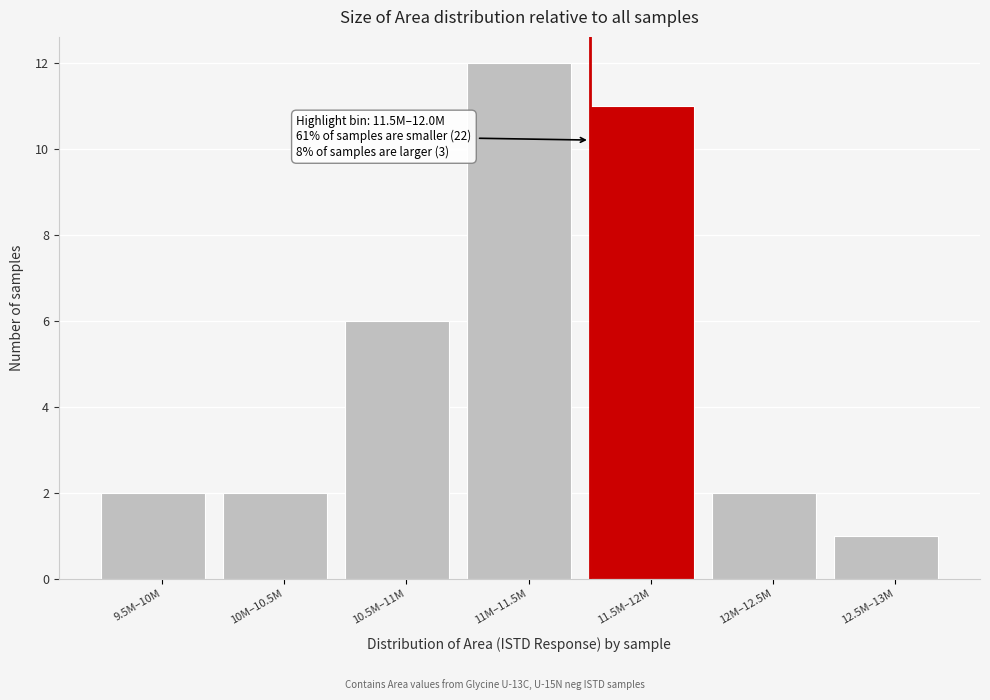

Reading left to right, what are all the values shown in this chart?

2	2	6	12	11	2	1